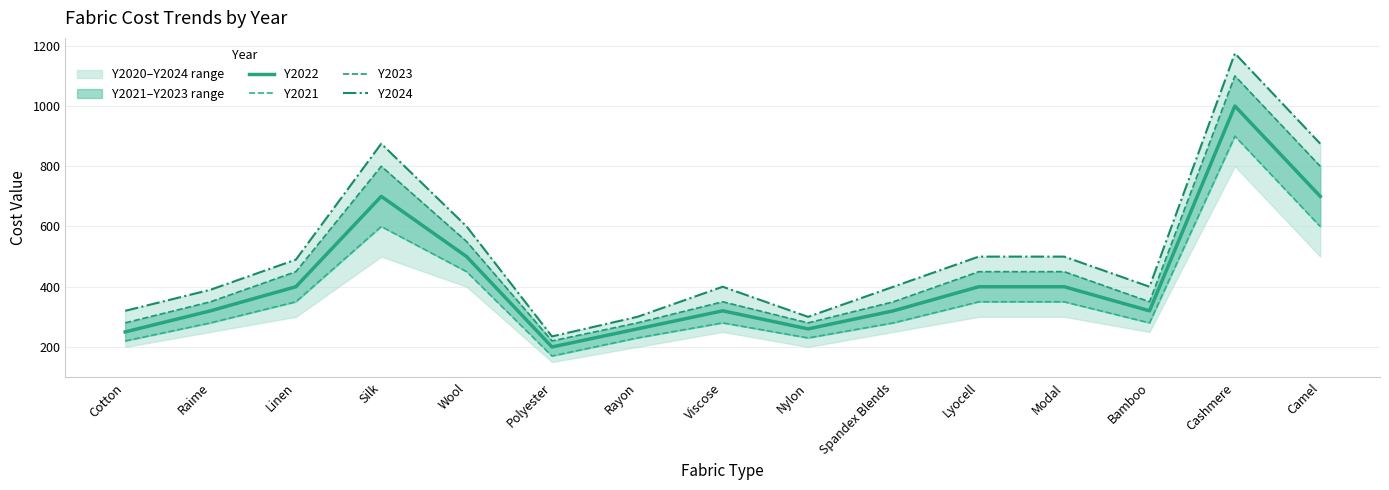

What position from the right is Modal?

4